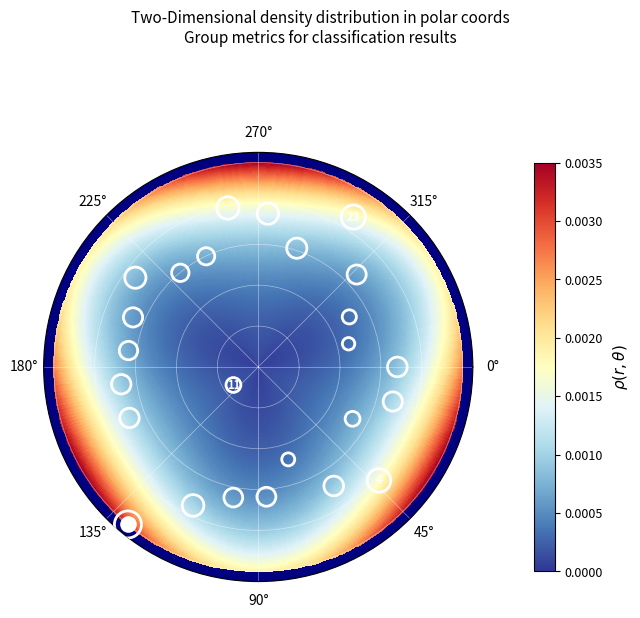

Is it true that the value at 22 is 0.6?

True